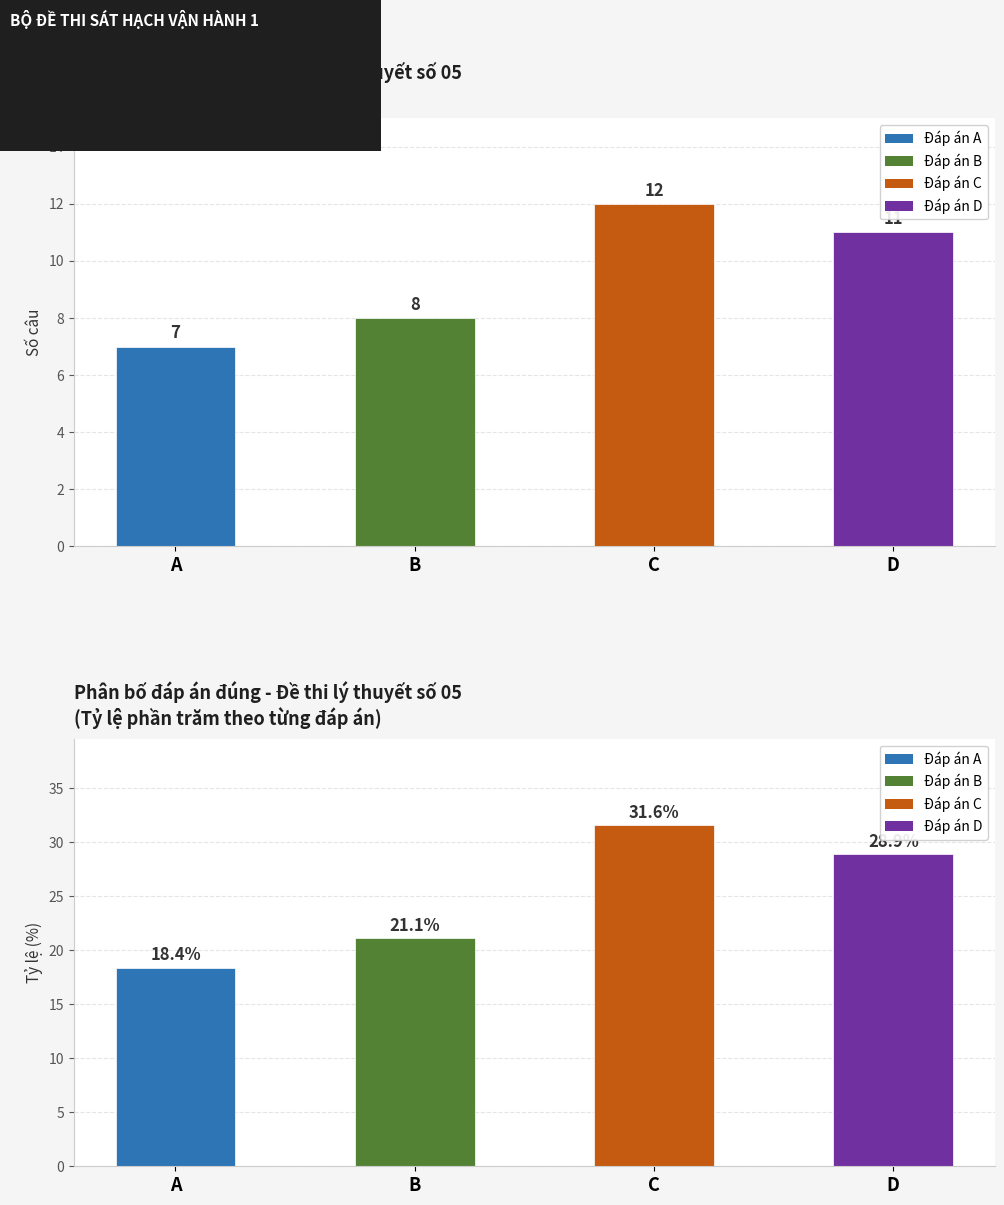

Between B and D, which series saw the biggest shift?

Tỷ lệ %